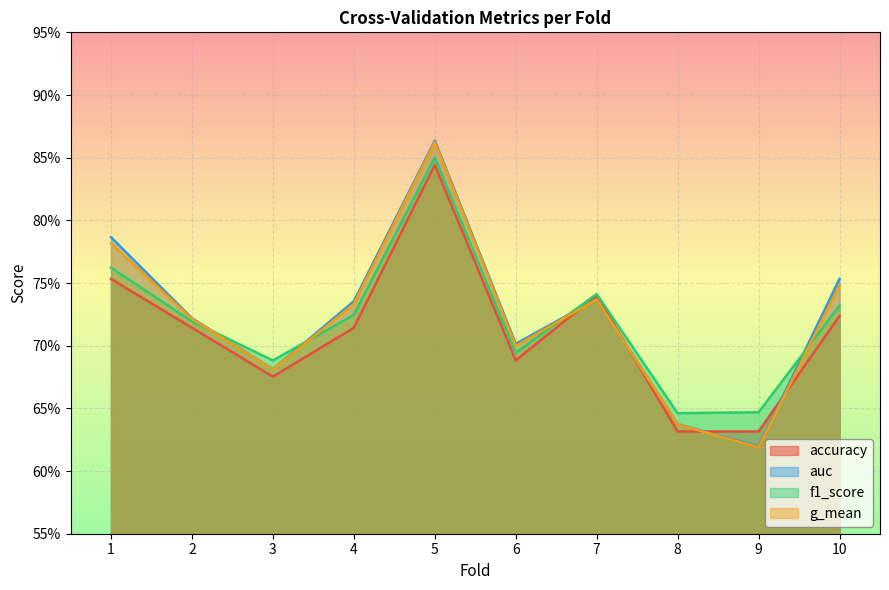

At which label does auc reach its peak?

5